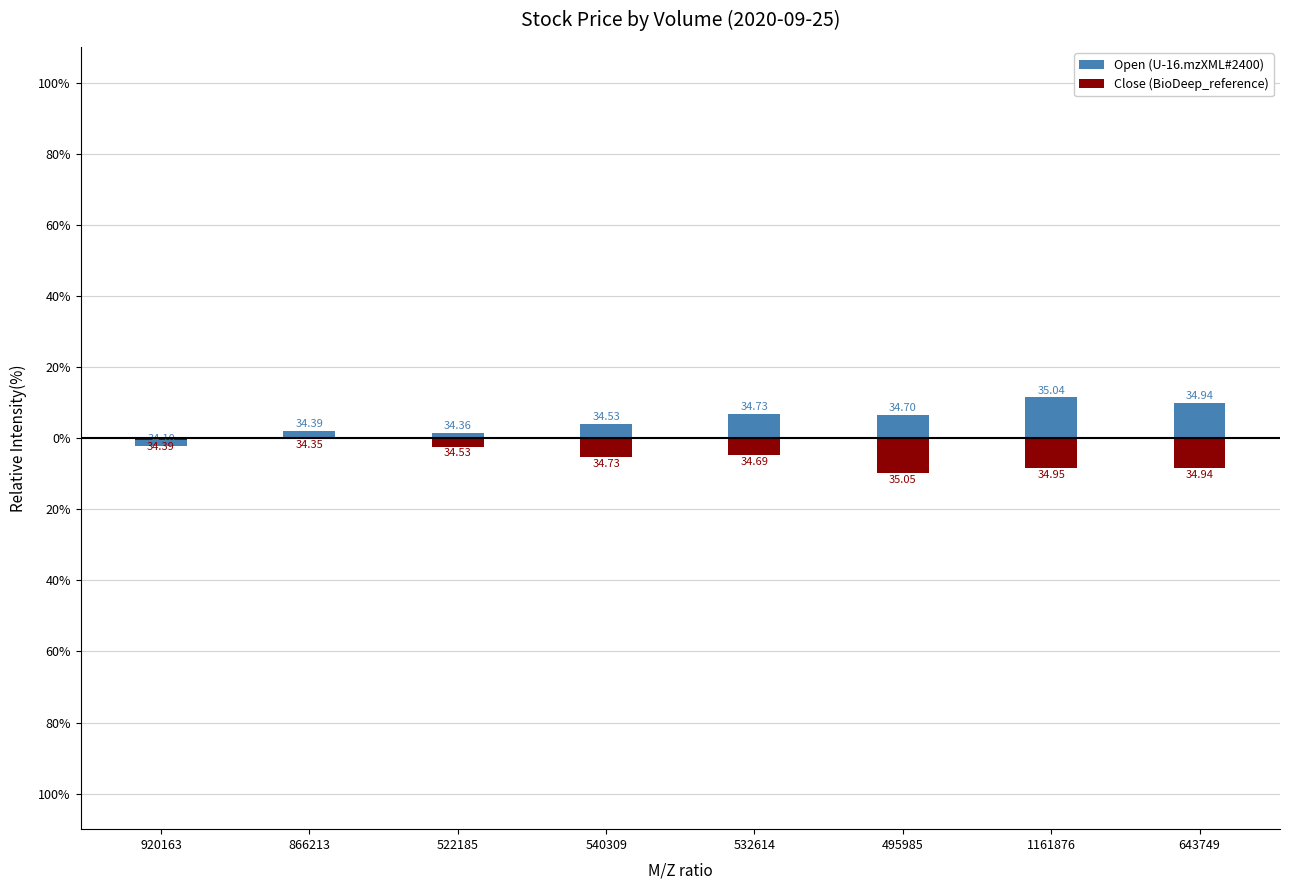

True or false: Close (BioDeep_reference) has a value of -4.8 at 532614.

True